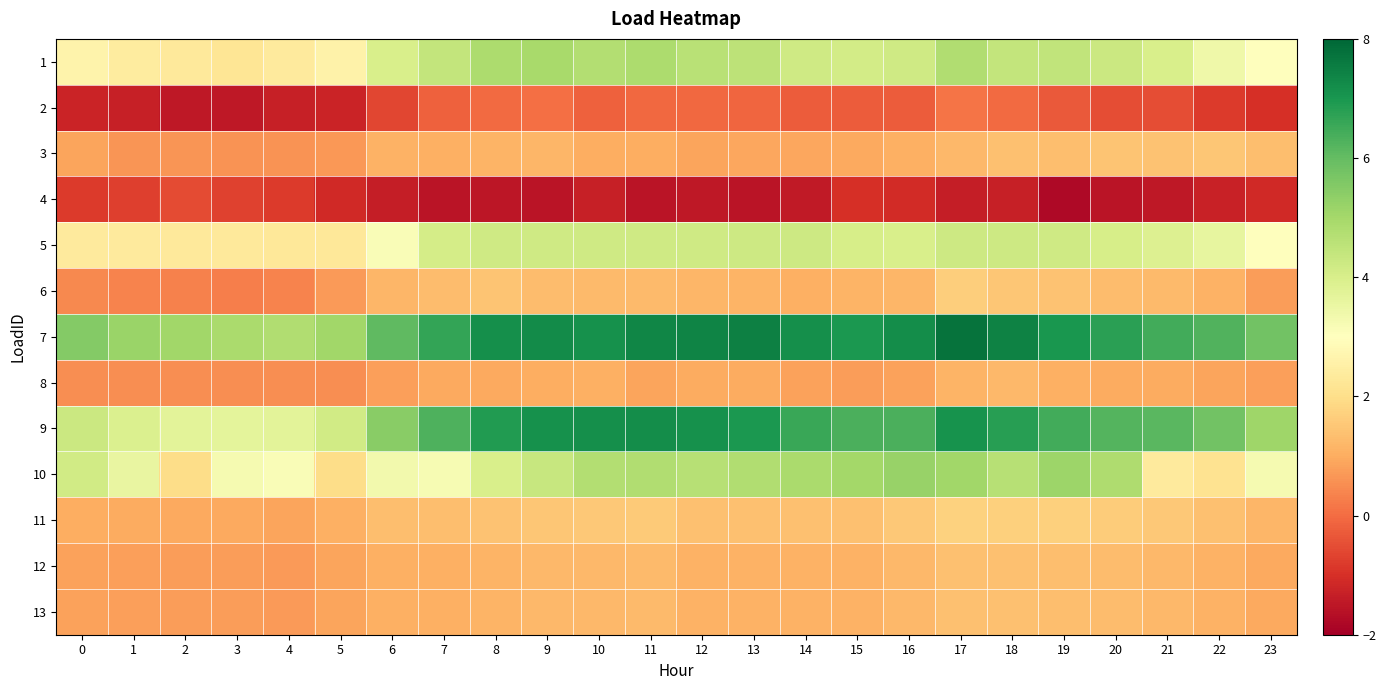

Between 14 and 22, which is larger?

14